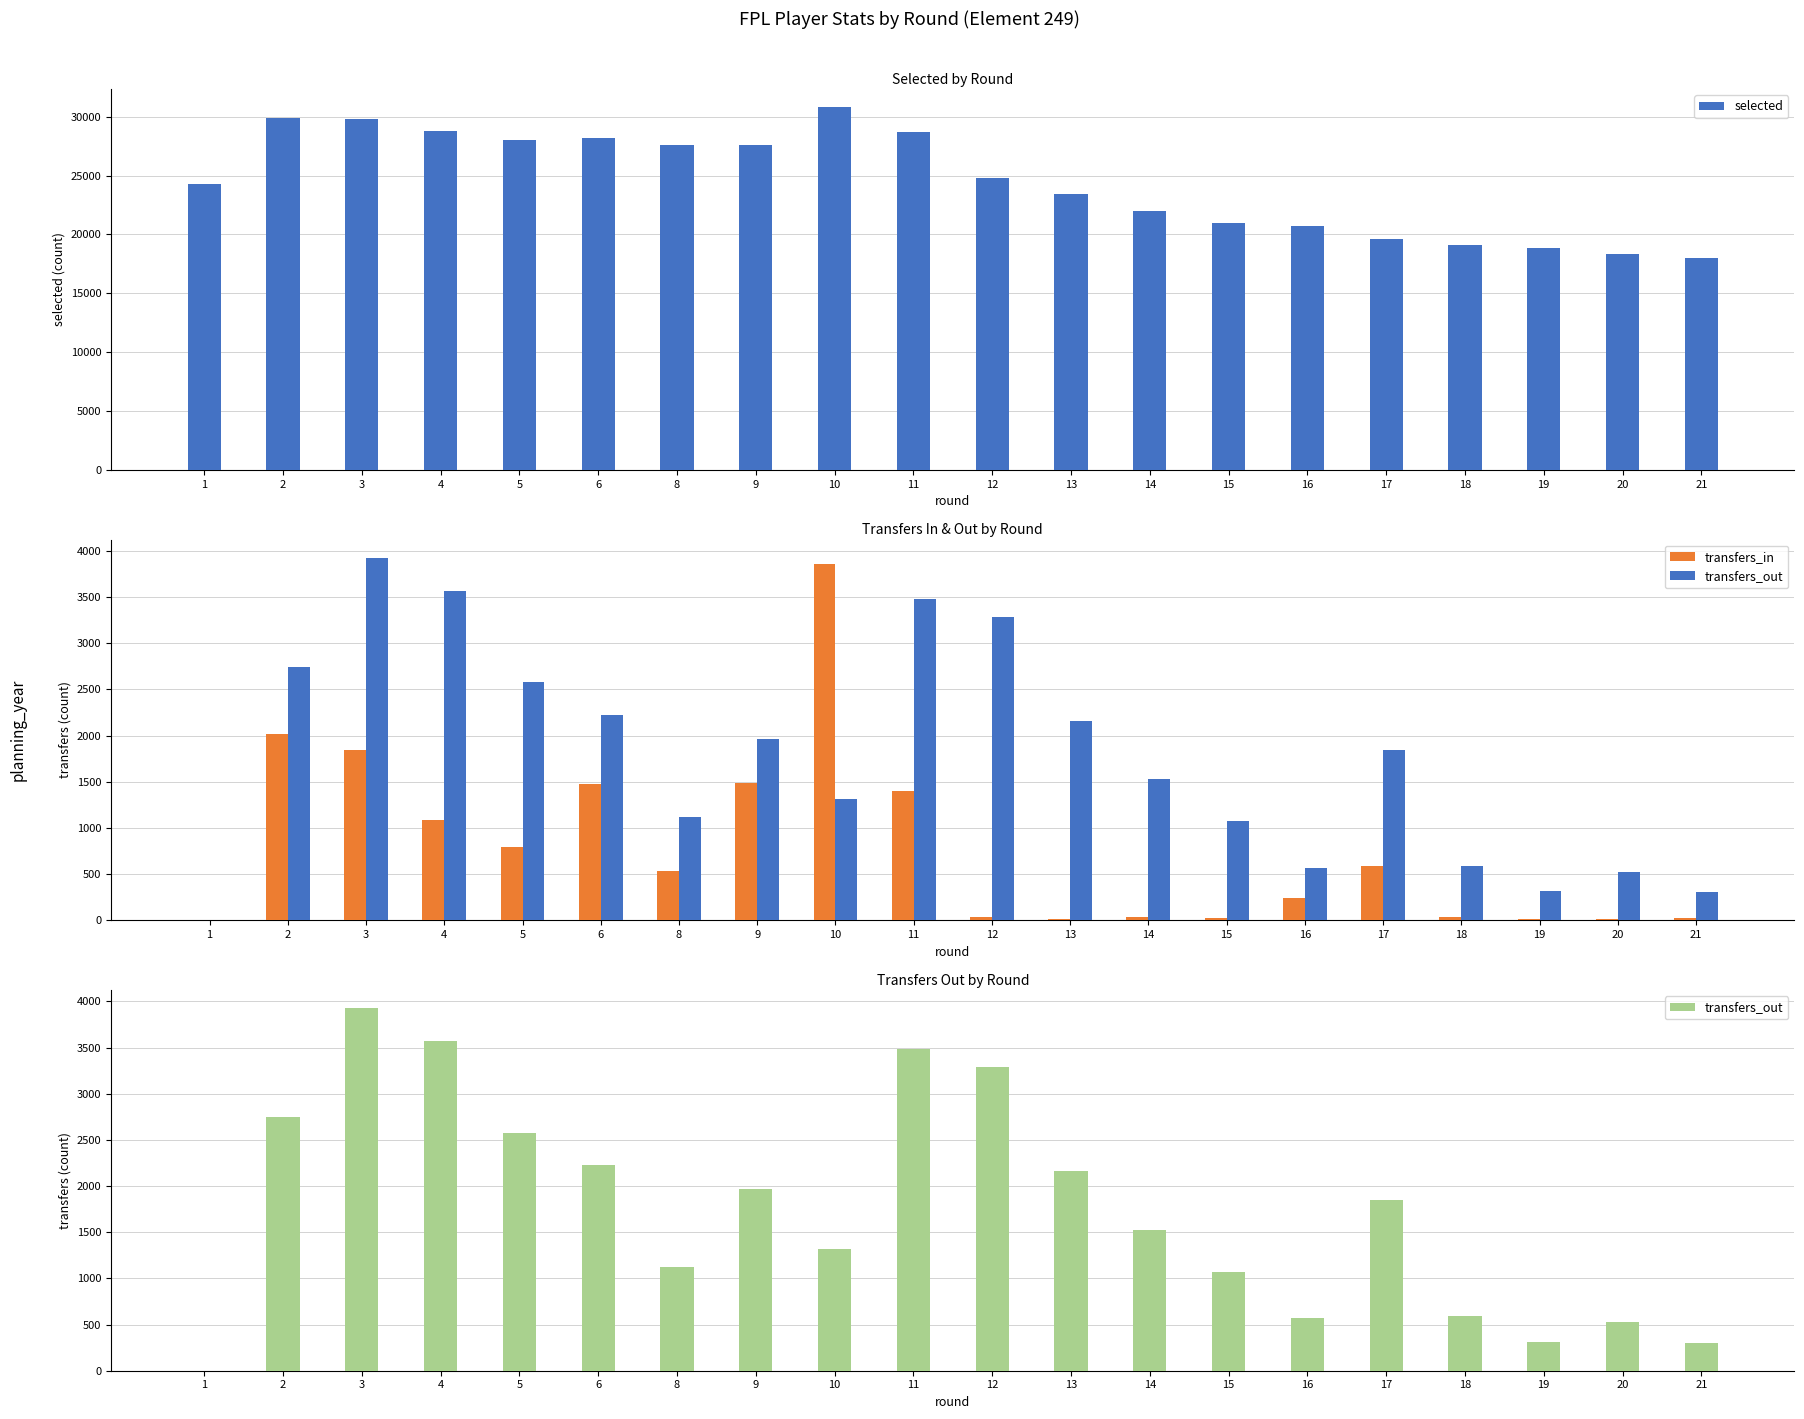

How many data points in transfers_in are above 531?

9